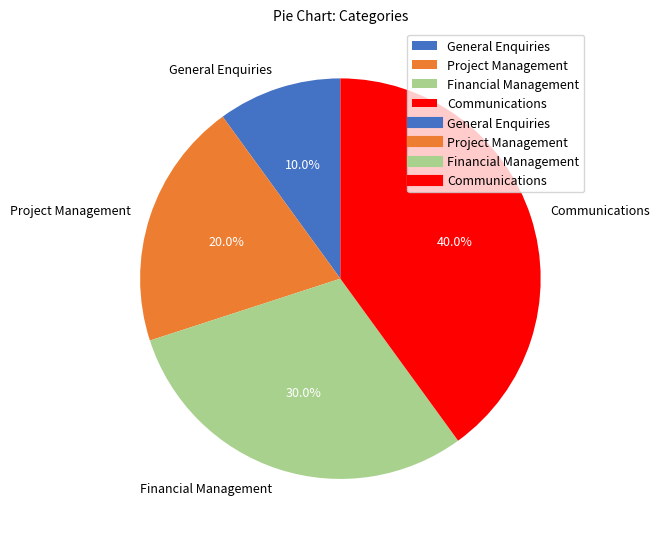

What is the smallest slice in the pie chart?

General Enquiries